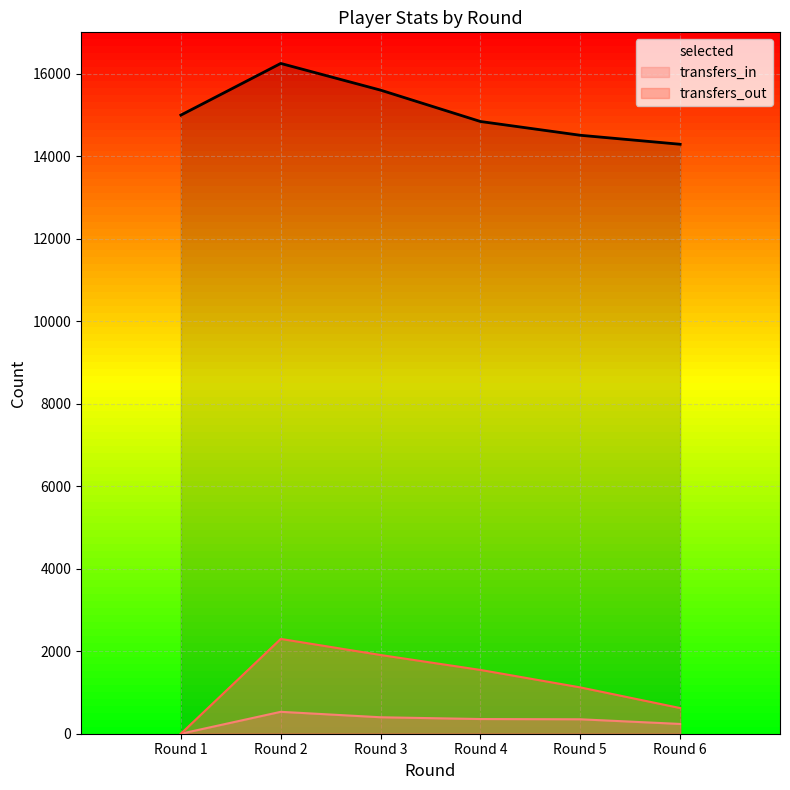

Which series has the widest spread of values?

transfers_out